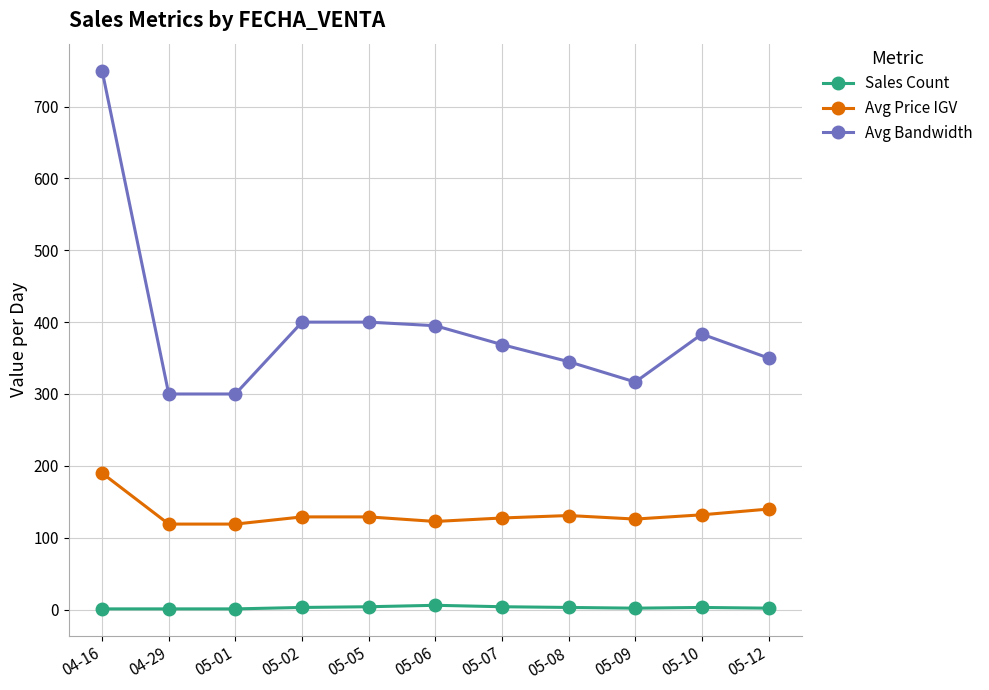

True or false: Avg Bandwidth and Sales Count cross at least once.

False